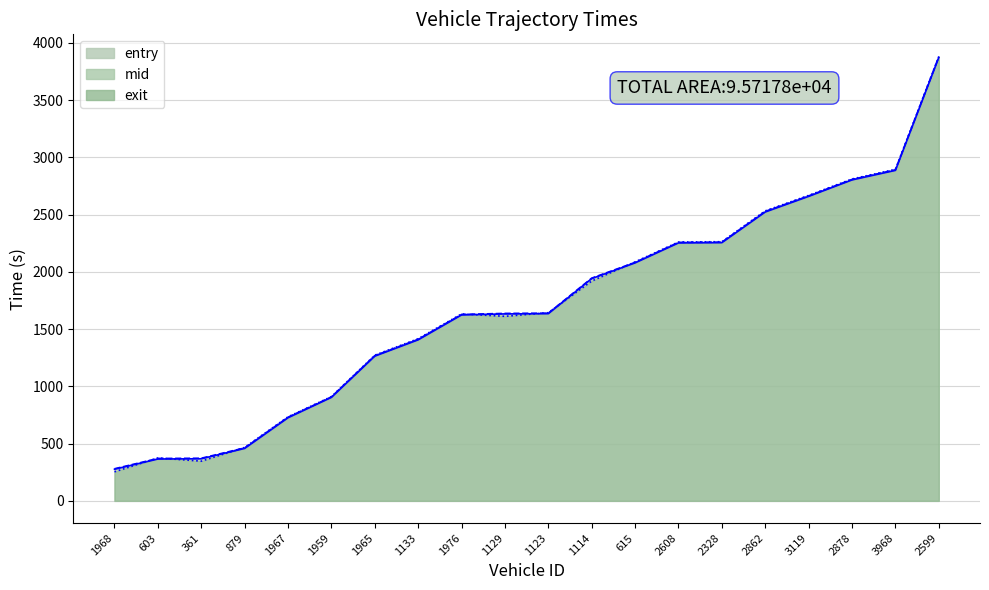

What is the label of the 13th point from the left?

615